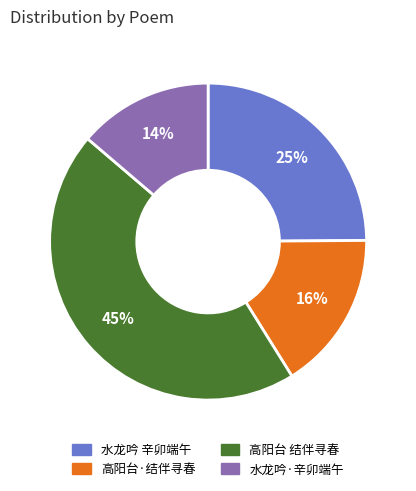

Which slice is the smallest?

水龙吟·辛卯端午